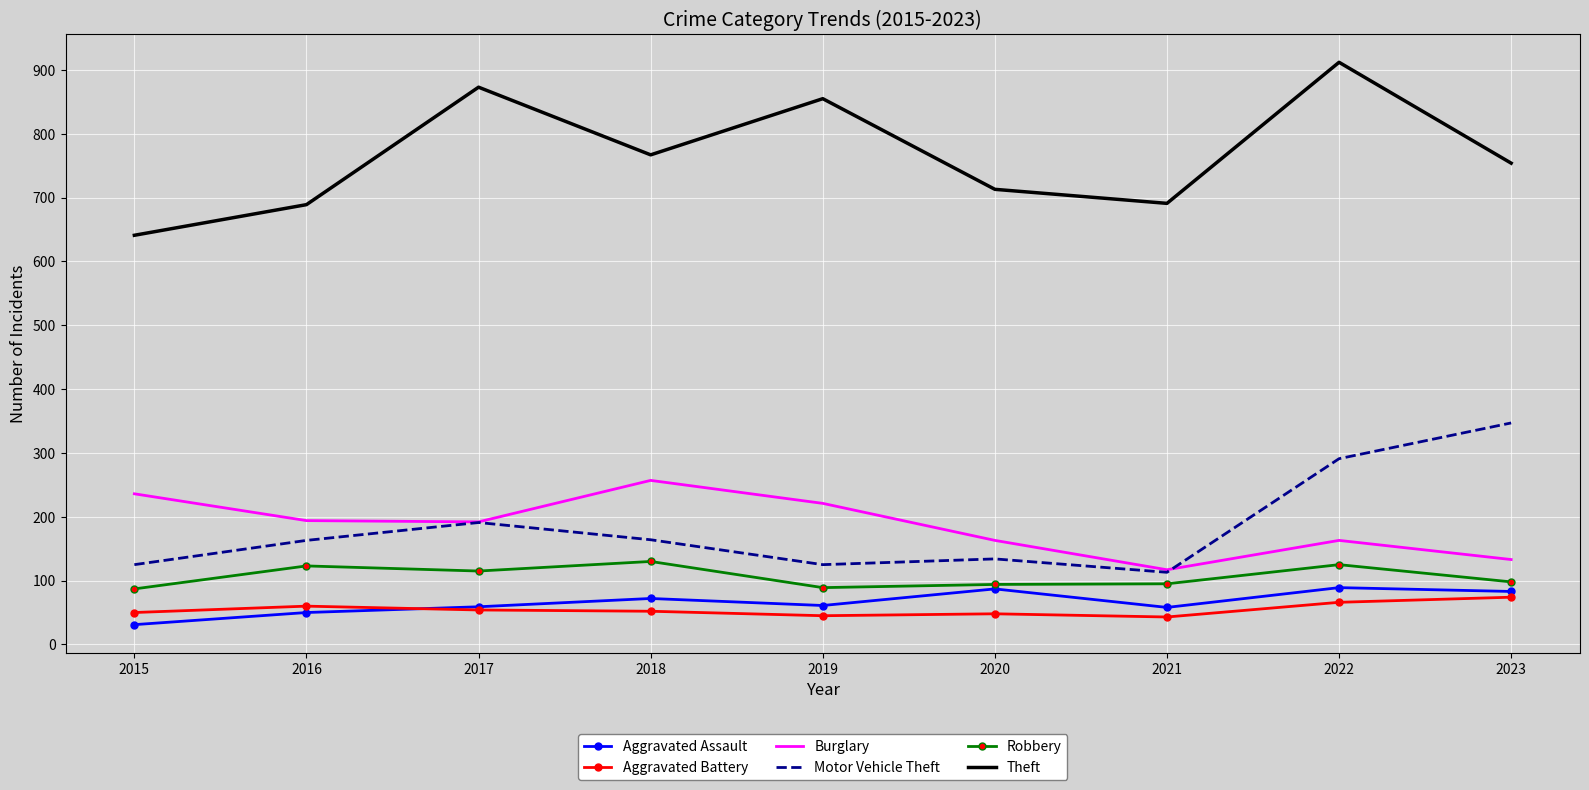

Which series changed the most between 2016 and 2019?

Theft